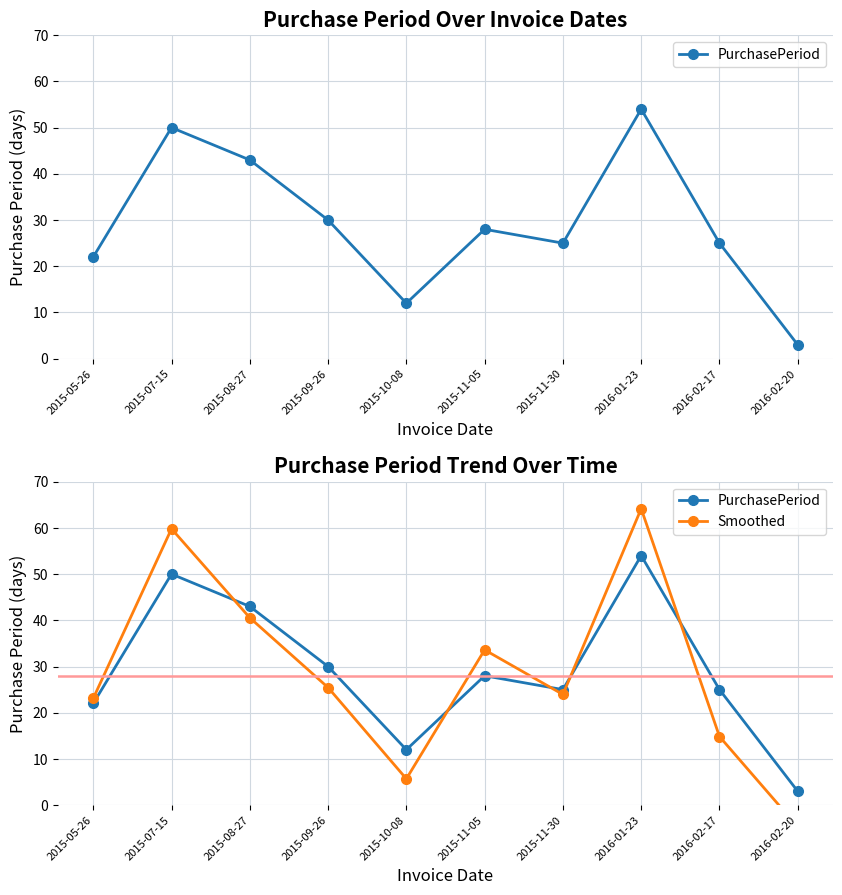

The PurchasePeriod series shows 6.2 at 2015-11-30. True or false?

False